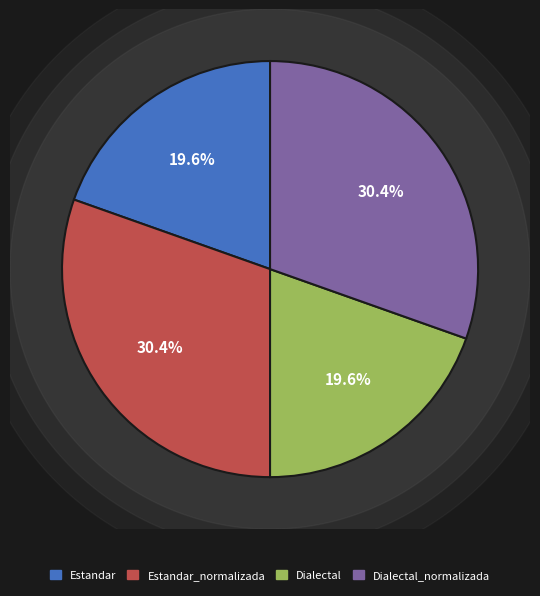

To the nearest percent, what percentage of the pie is Dialectal?

20%